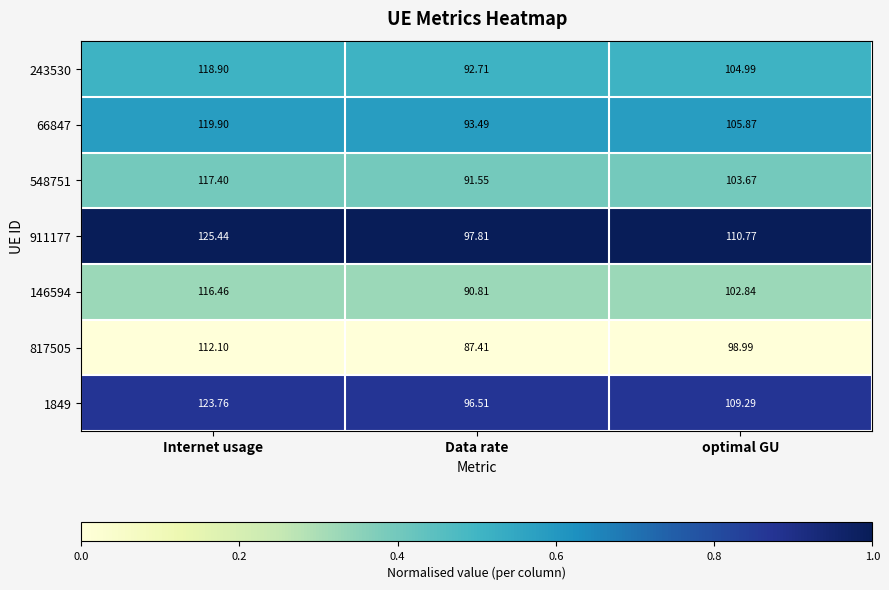

At which category is the sum across all series the highest?

Internet usage